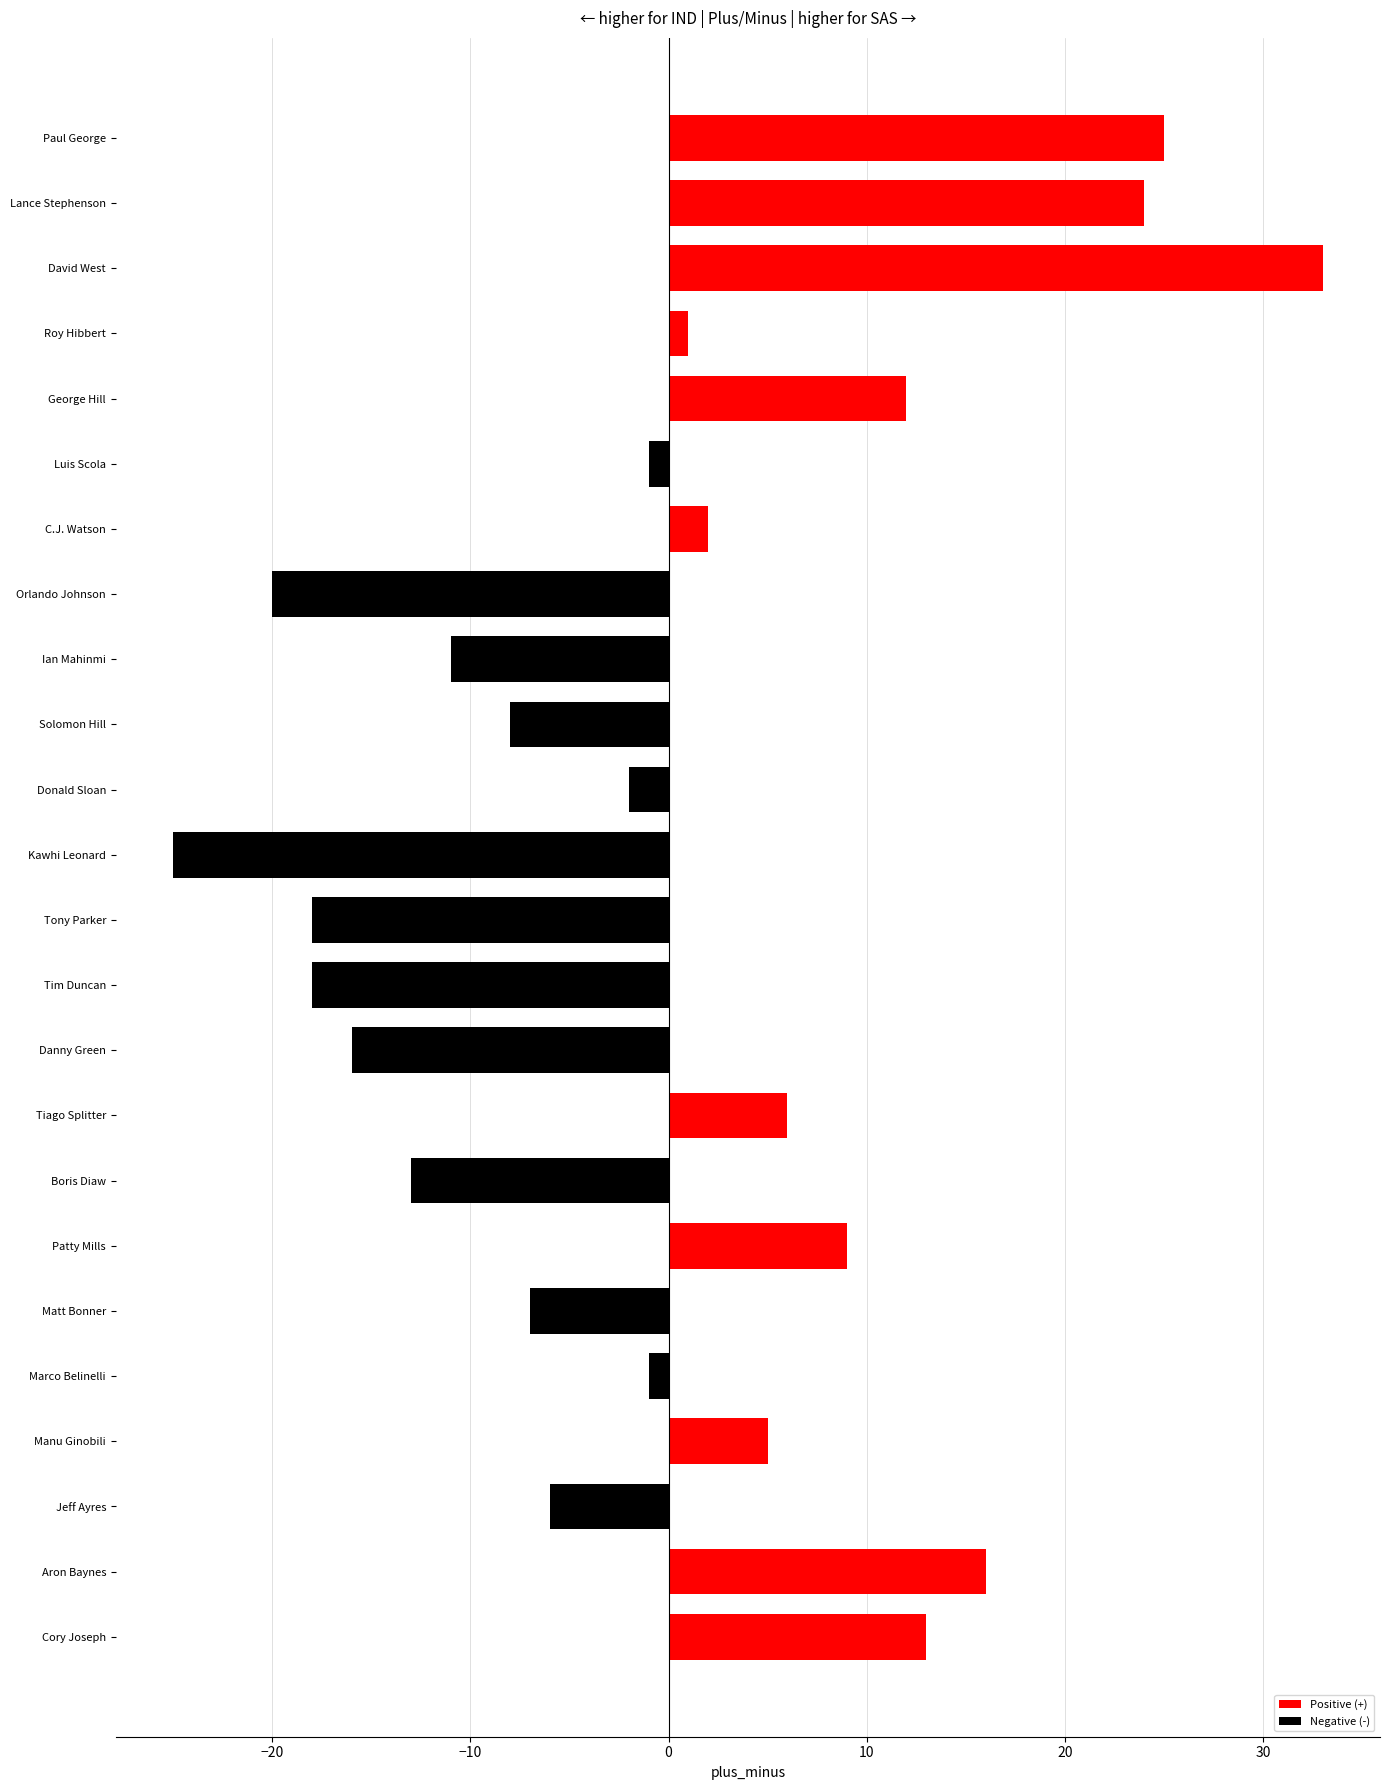

What is the change in value from Kawhi Leonard to Boris Diaw?

+12